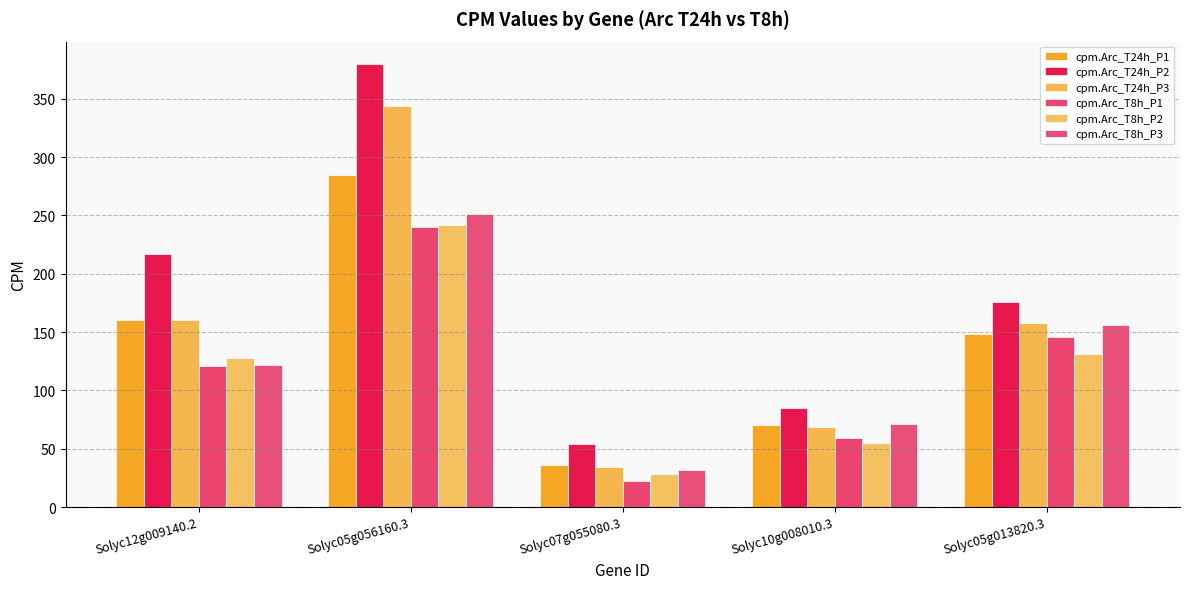

Where does the cpm.Arc_T8h_P1 series first go above 121?

Solyc05g056160.3